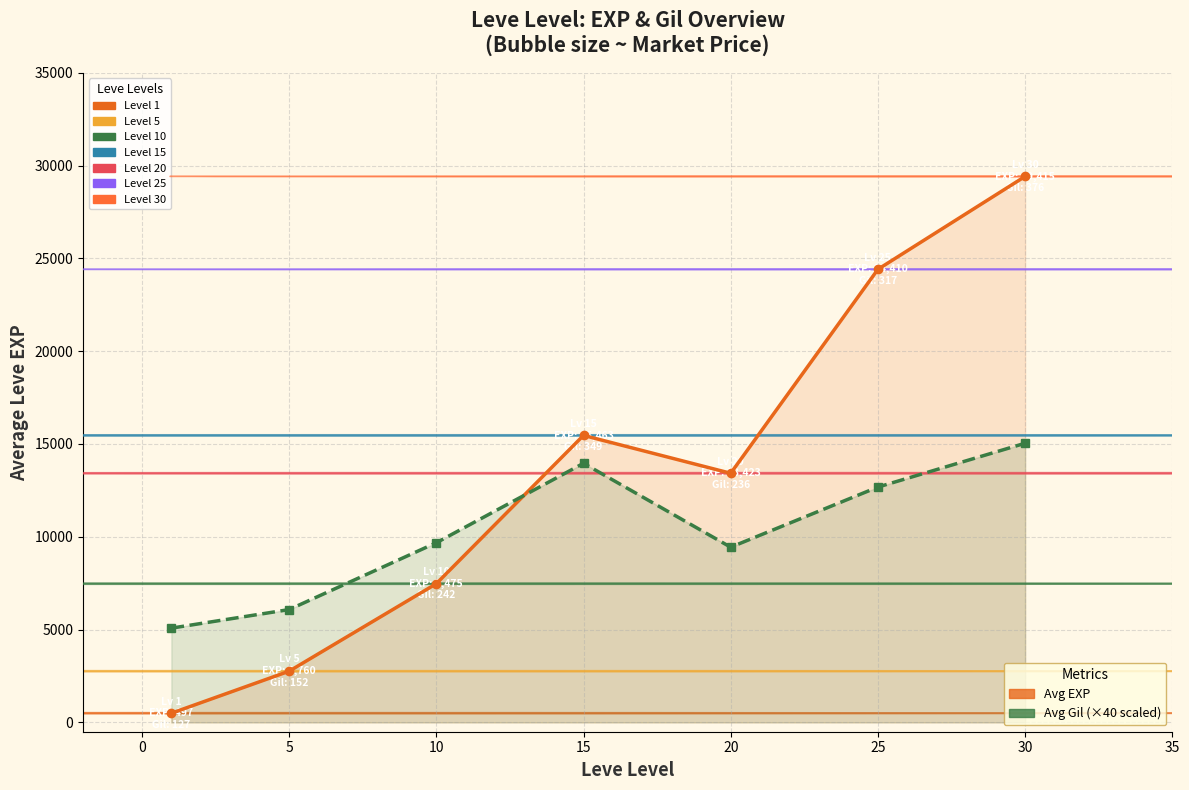

At how many categories does at least one series exceed 10947?

4